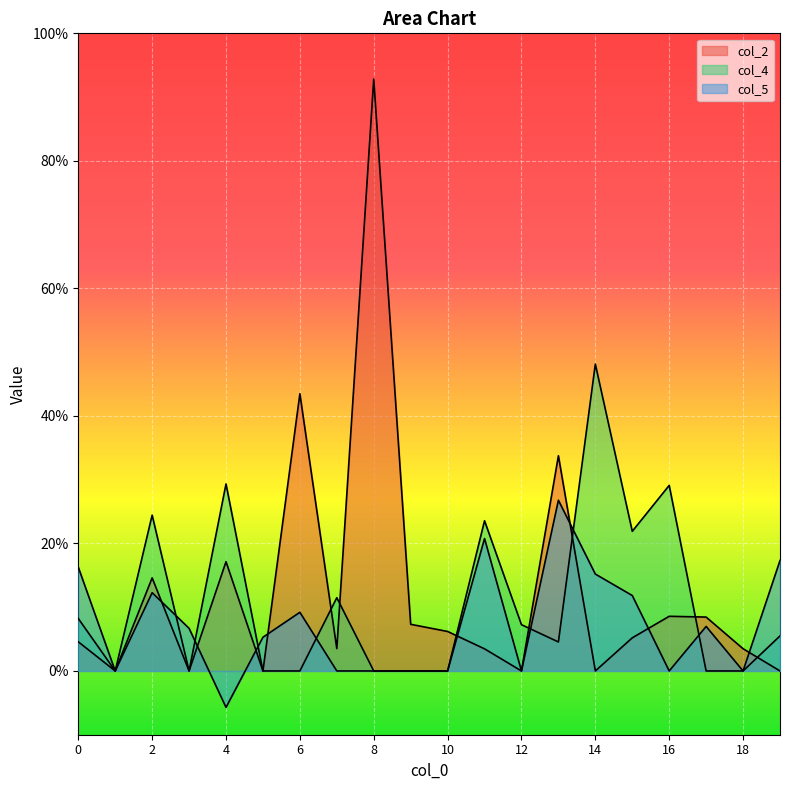

Is it true that col_4_line equals 8.2 at 0?

True